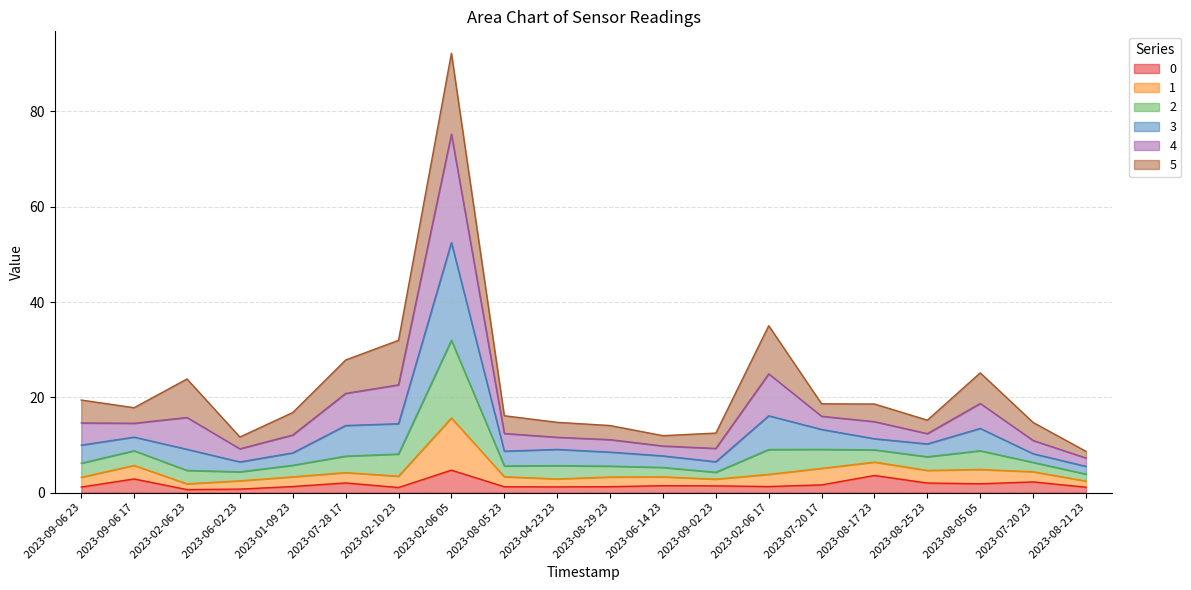

What is the highest value of the 0 series?

4.7